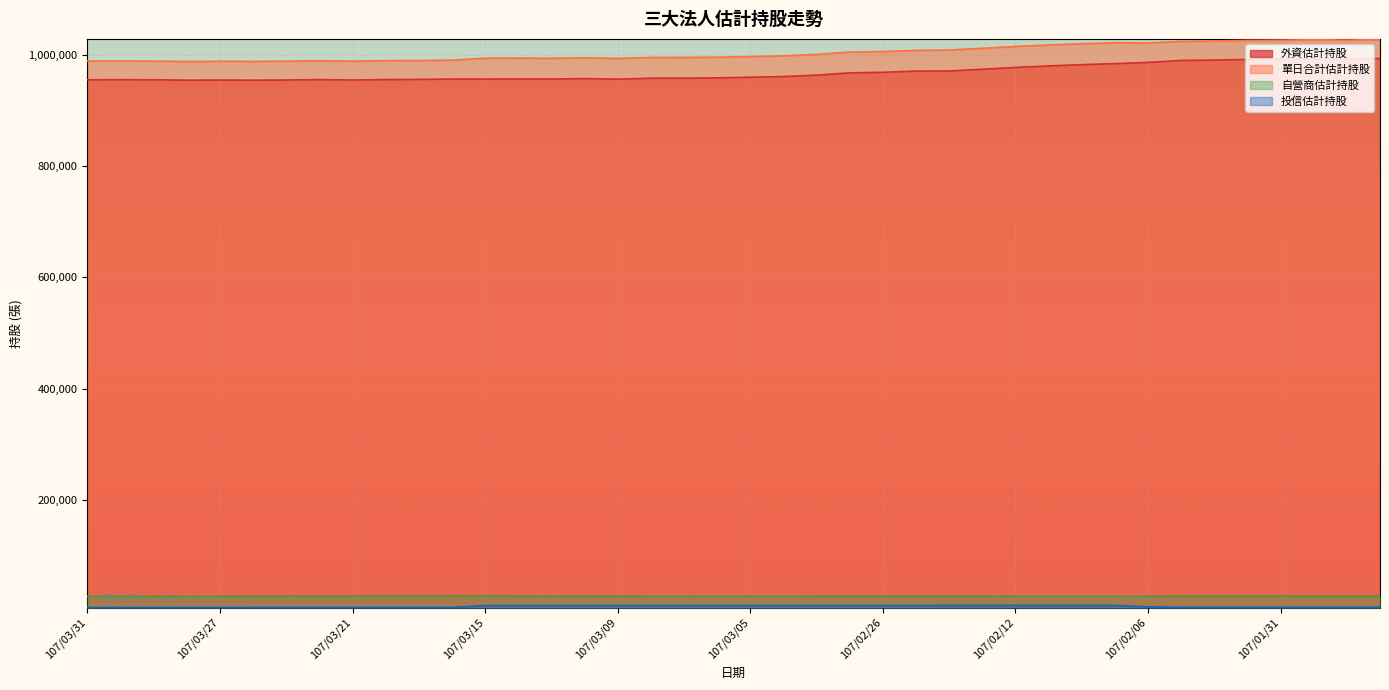

How many interior local valleys does the 外資估計持股 series have?

7